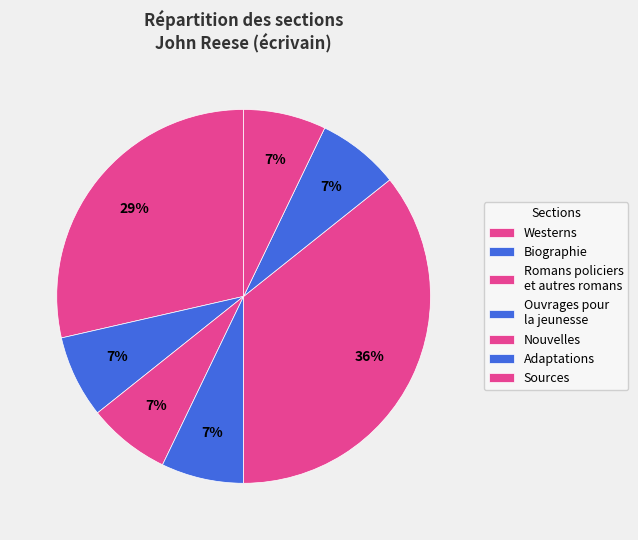

How many segments does this pie chart have?

7